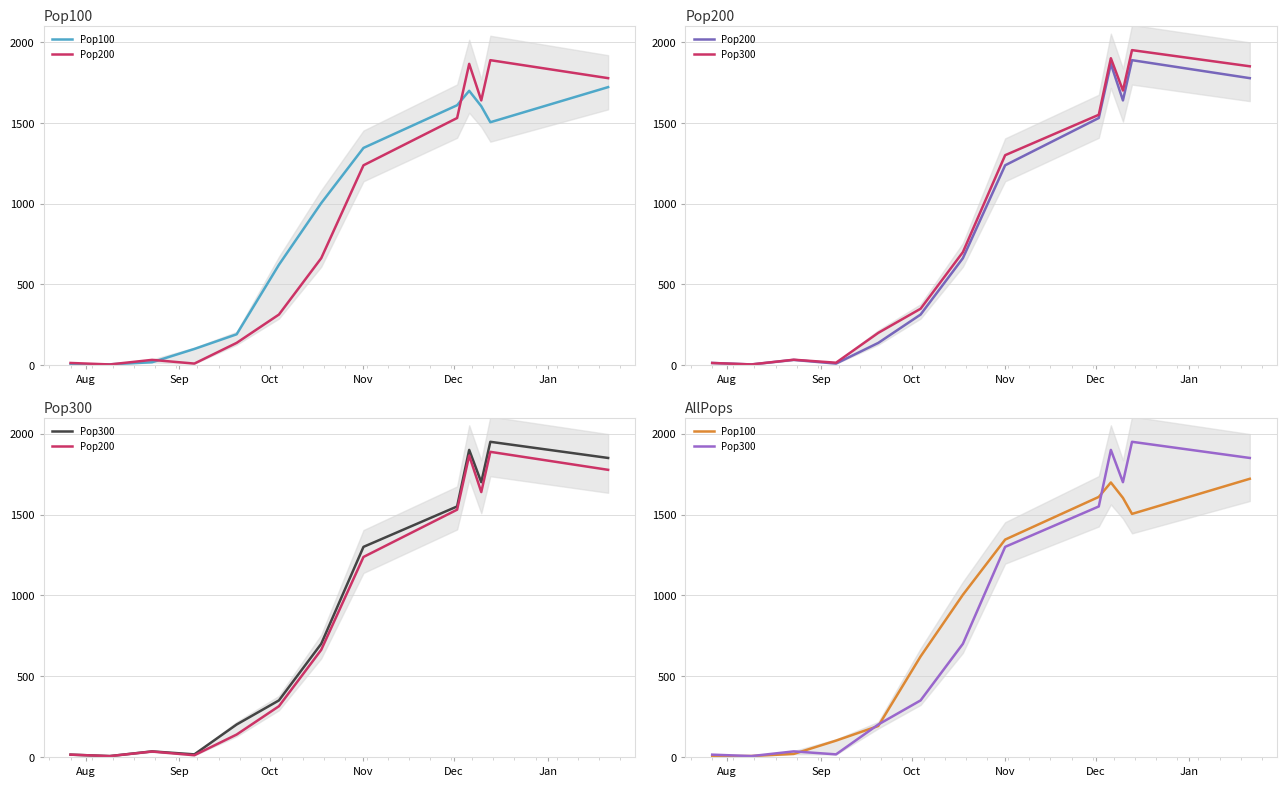

What is the label of the 13th point from the right?

Aug